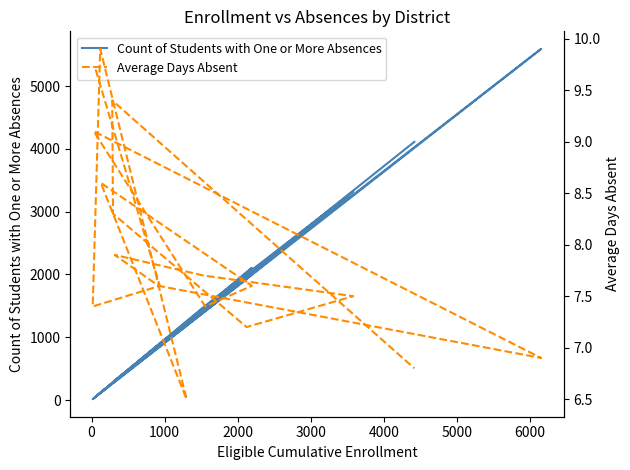

List the series in order of their peak value, lowest first.

Average Days Absent, Count of Students with One or More Absences